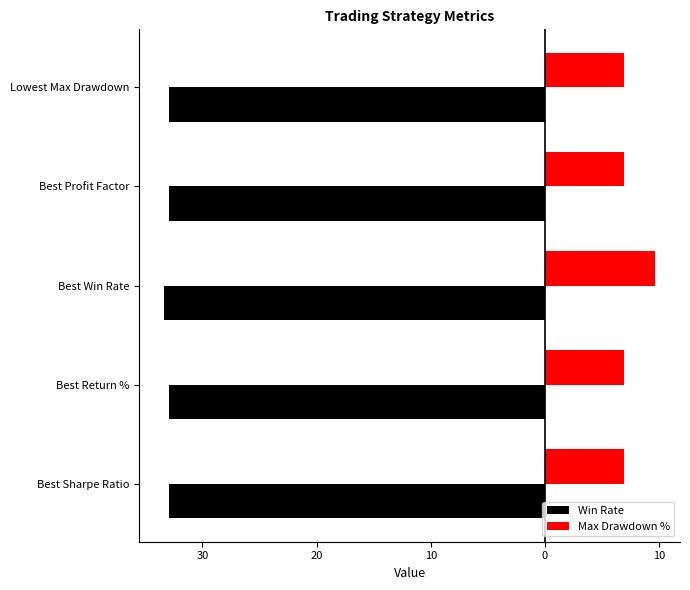

What is the value of the Win Rate bar at the 2nd from the left?

-32.9